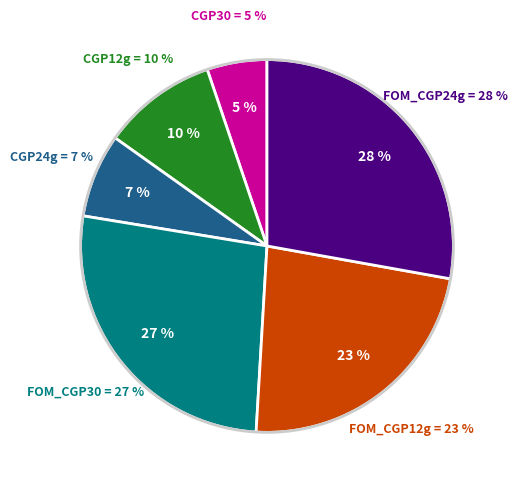

What is the ratio of the value at CGP24g to the value at CGP12g?

0.7